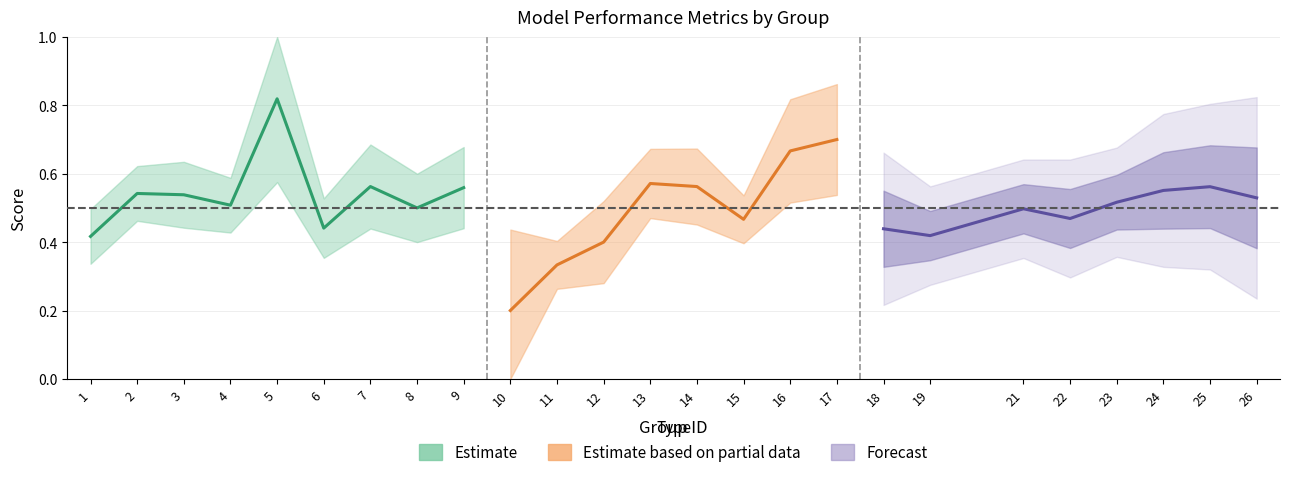

Does the chart have visible grid lines?

Yes